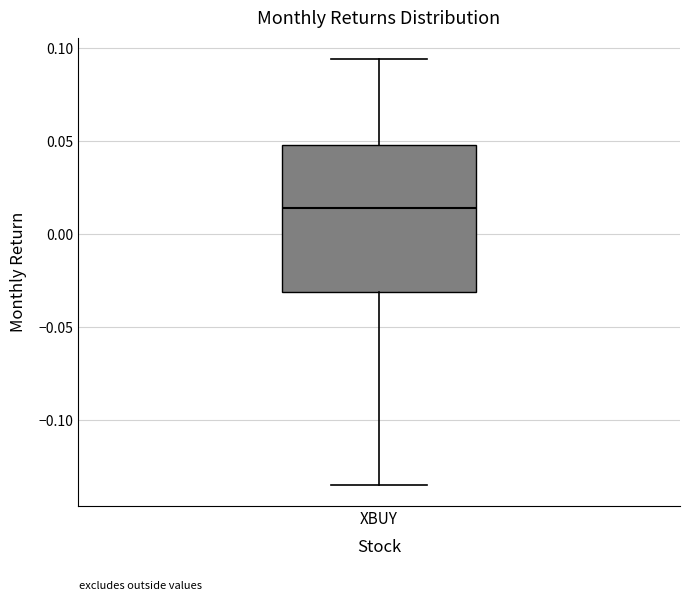

Where does the upper whisker of the box for XBUY end on the y-axis? The values are not printed on the chart, so give them approximately, as read against the axis.

0.095